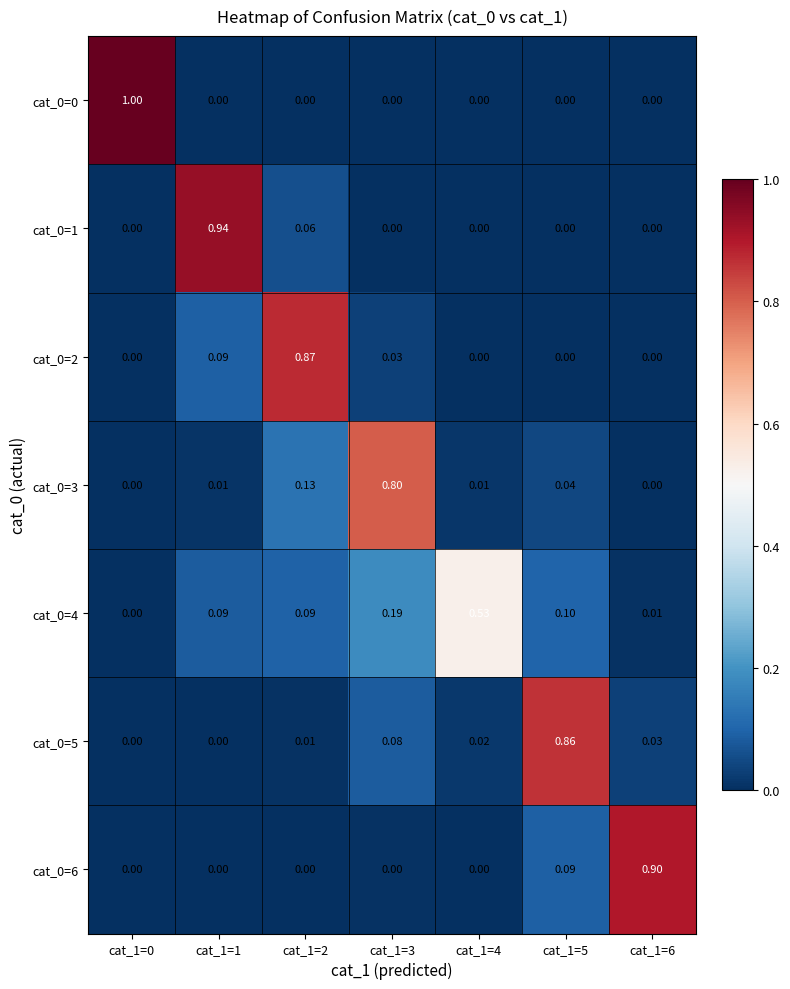

Is the value of cat_0=2 at cat_1=2 greater than the value of cat_0=5 at cat_1=4?

Yes